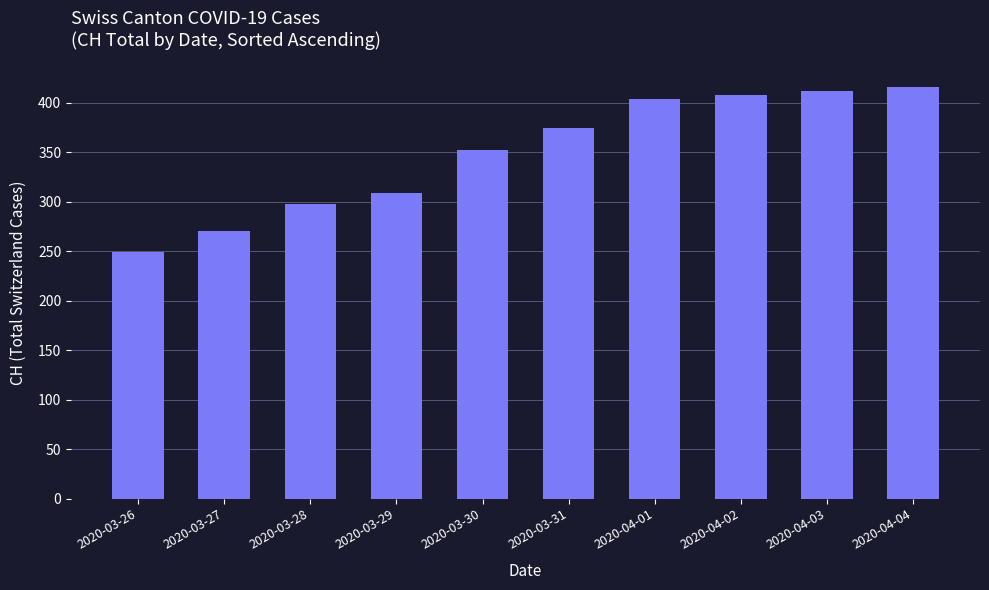

Which has a higher value, 2020-04-01 or 2020-03-26?

2020-04-01